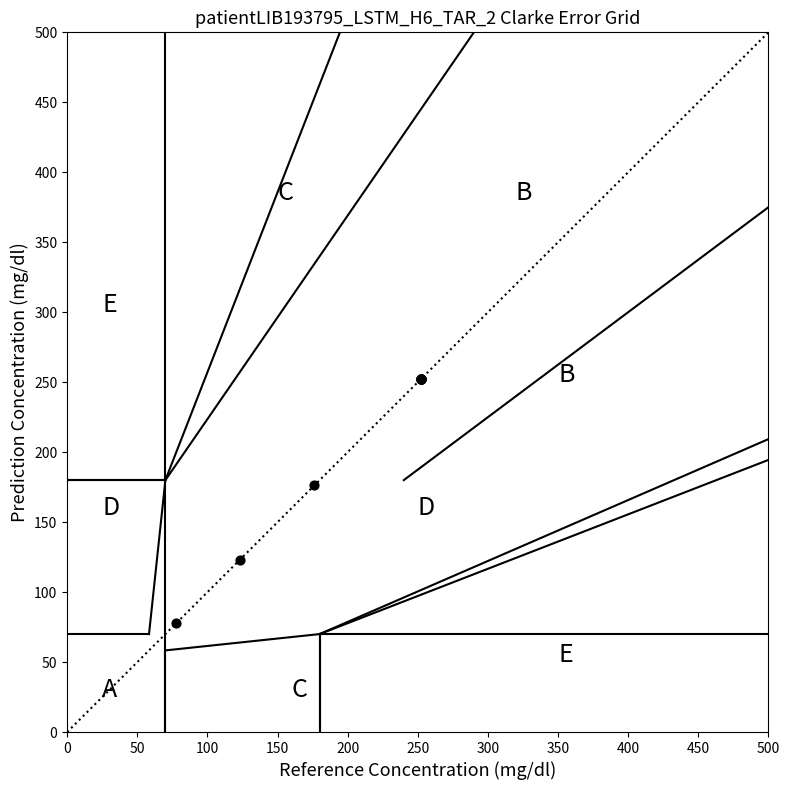

What Y value in the scatter plot is closest to 164?

176.2